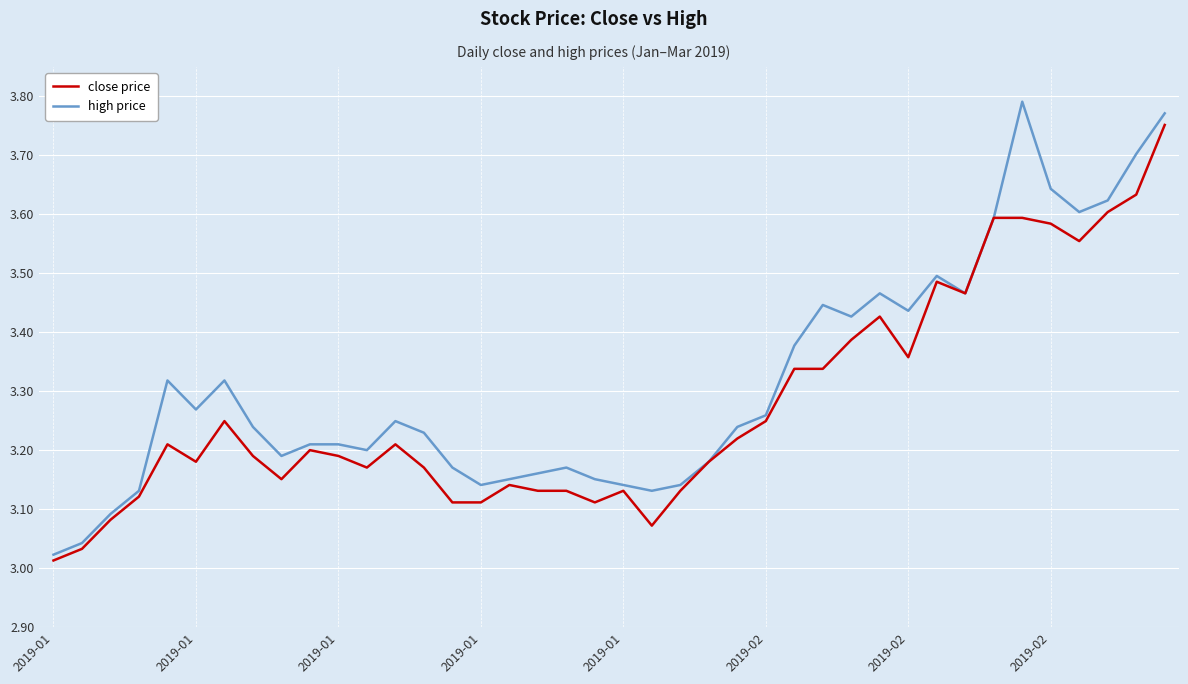

Rank the series by their average value, from lowest to highest.

close price, high price